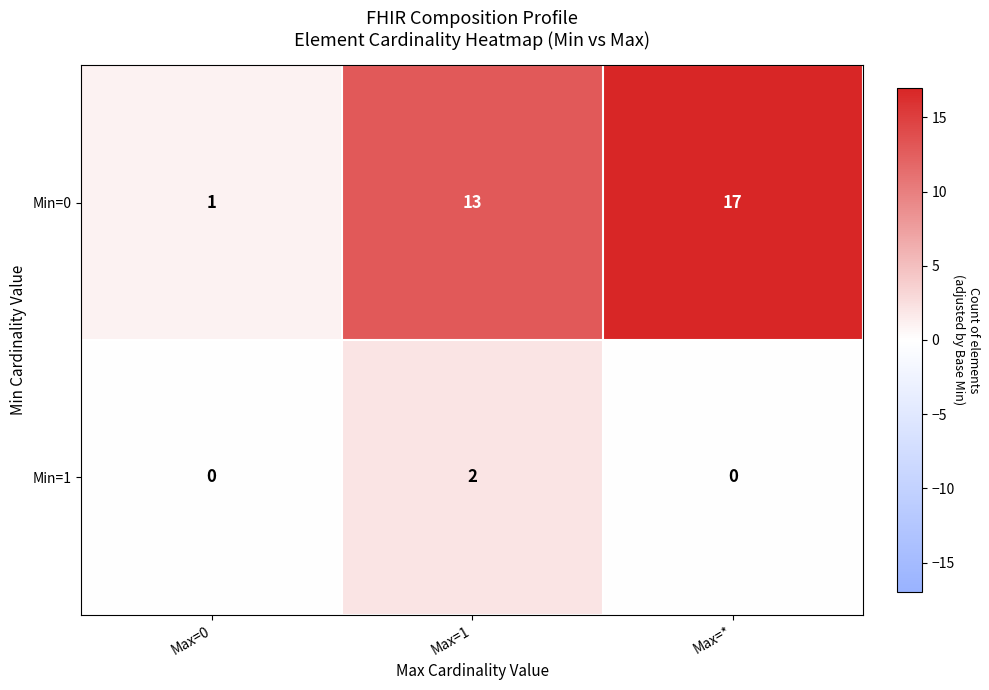

What is the difference between the highest and lowest values at Max=1?

11